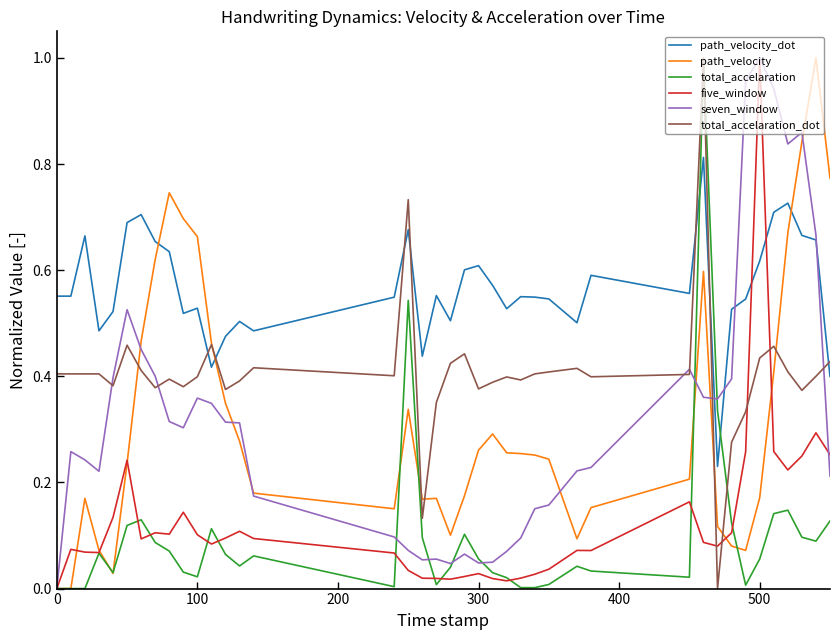

How many lines are shown in the chart?

6